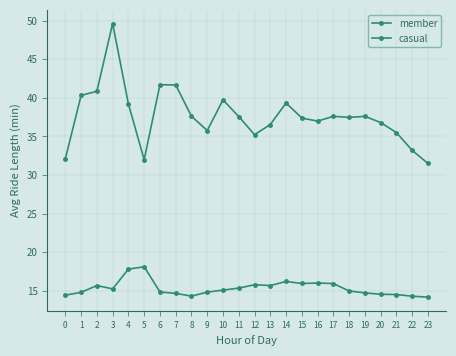

How many series are shown in this chart?

2